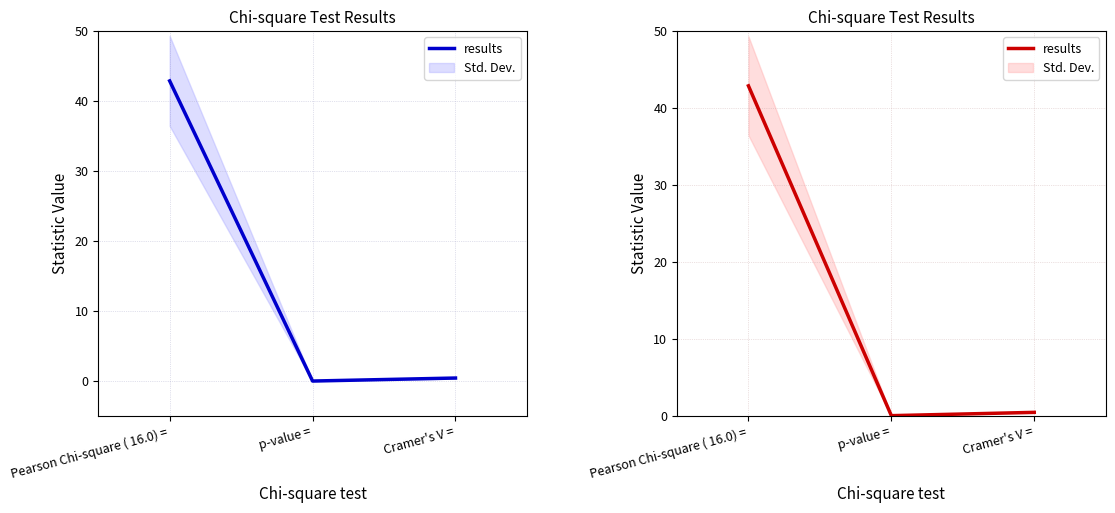

What is the approximate value at Pearson Chi-square ( 16.0) =?

42.9